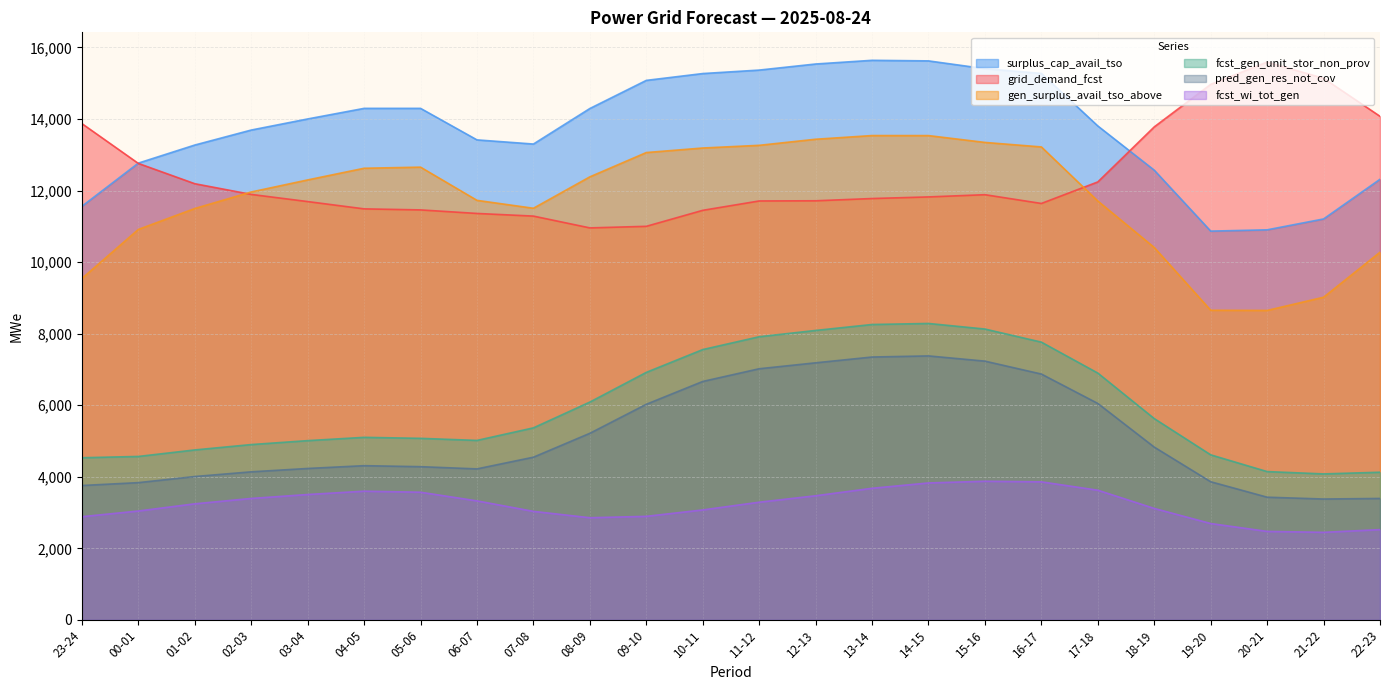

True or false: pred_gen_res_not_cov has a value of 7005 at 07-08.

False